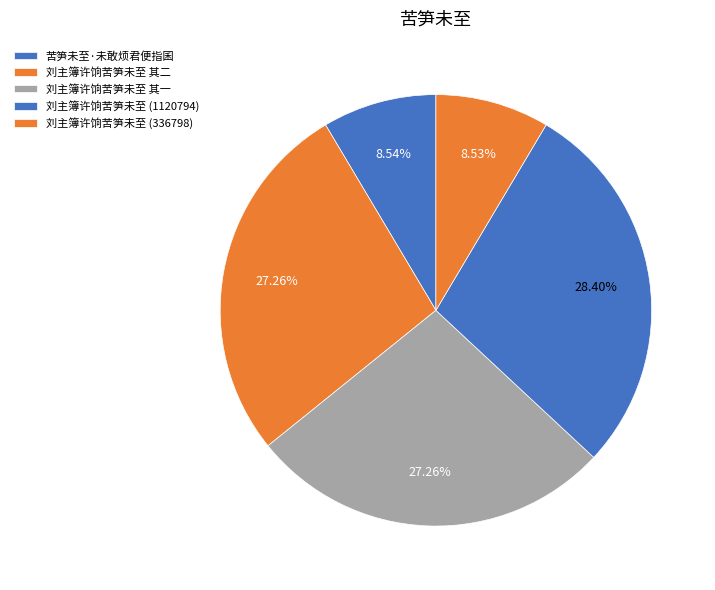

Which category has the smallest portion of the pie?

刘主簿许饷苦笋未至 (336798)